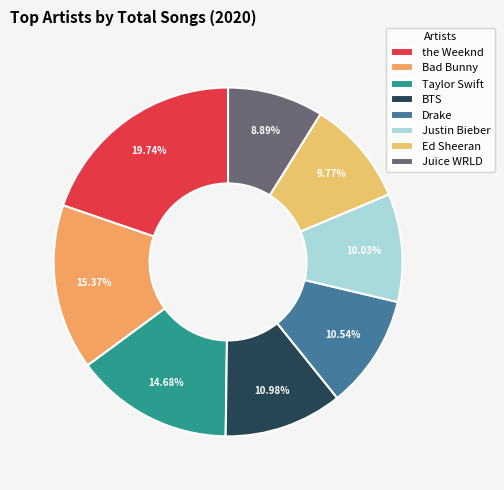

What is the smallest slice in the pie chart?

Juice WRLD